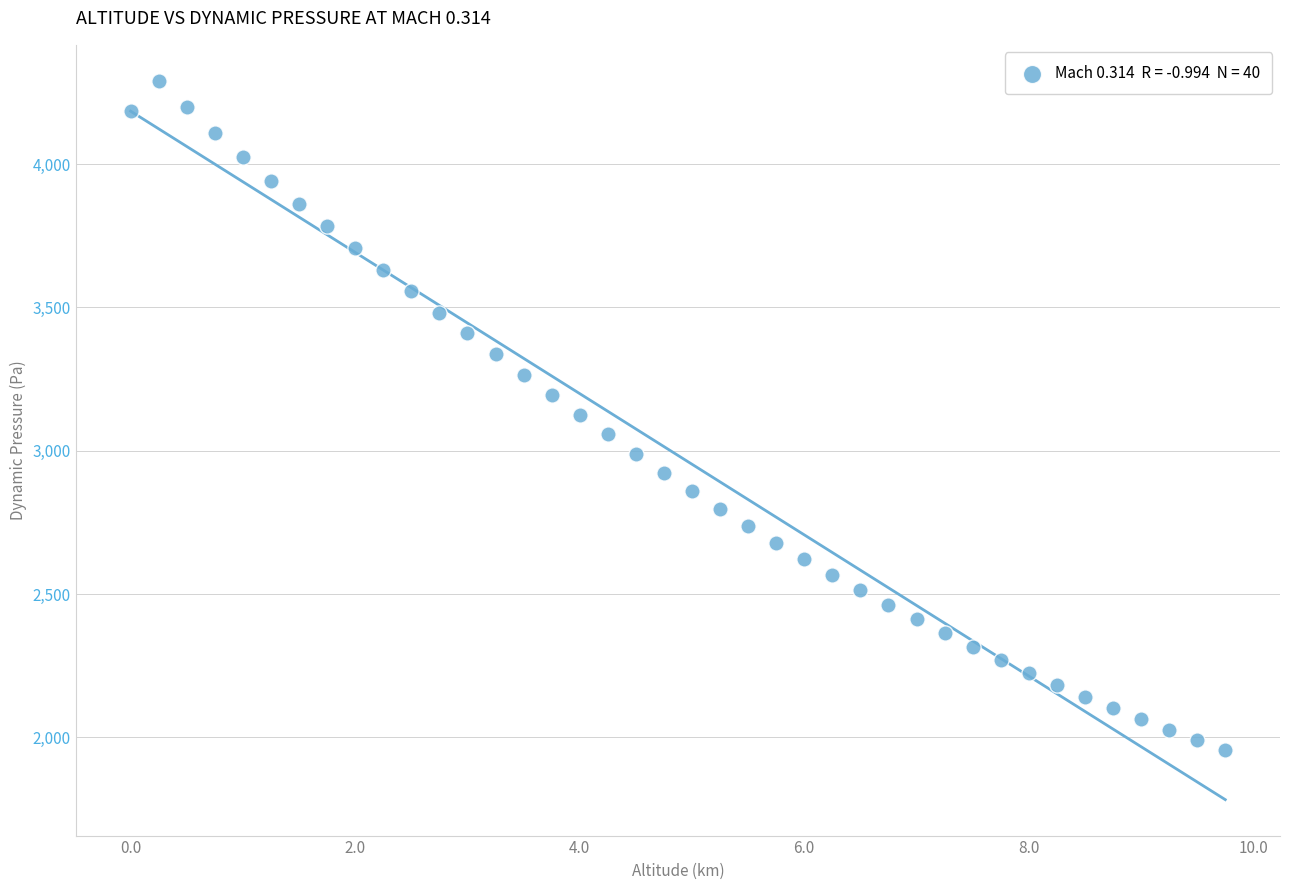

What is the range of Y values (max minus min)?

2336.4